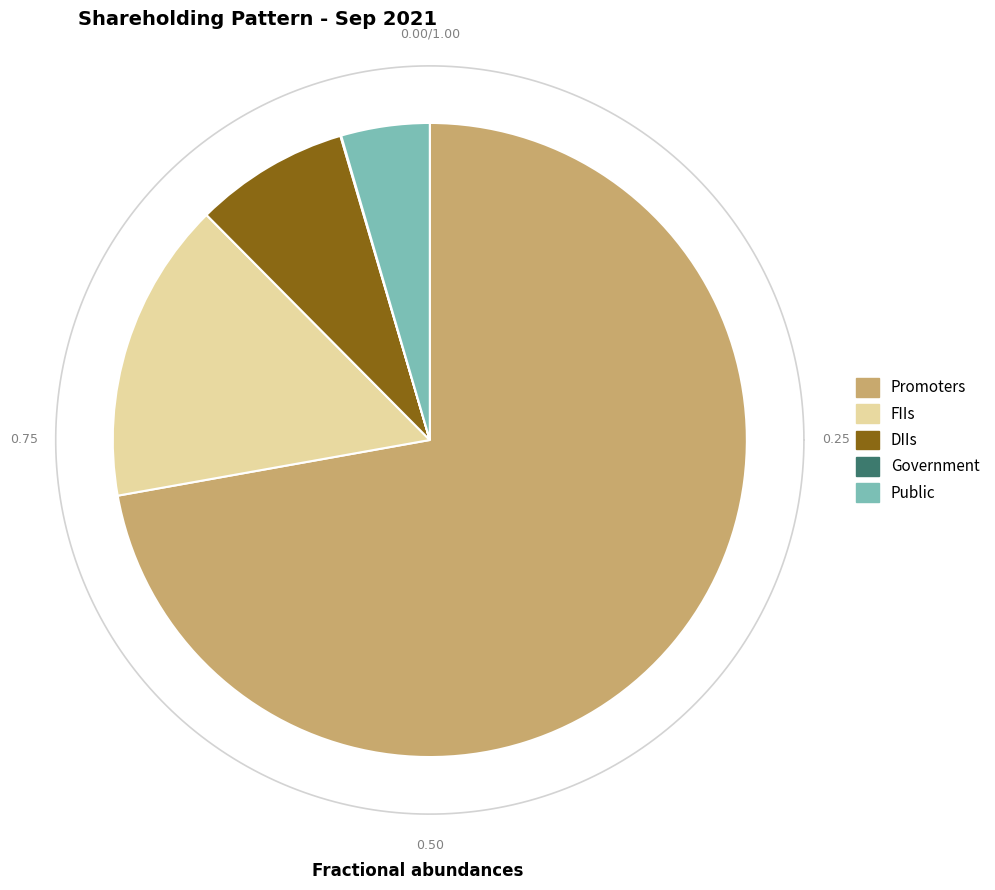

Does Public represent more than half of the total?

No